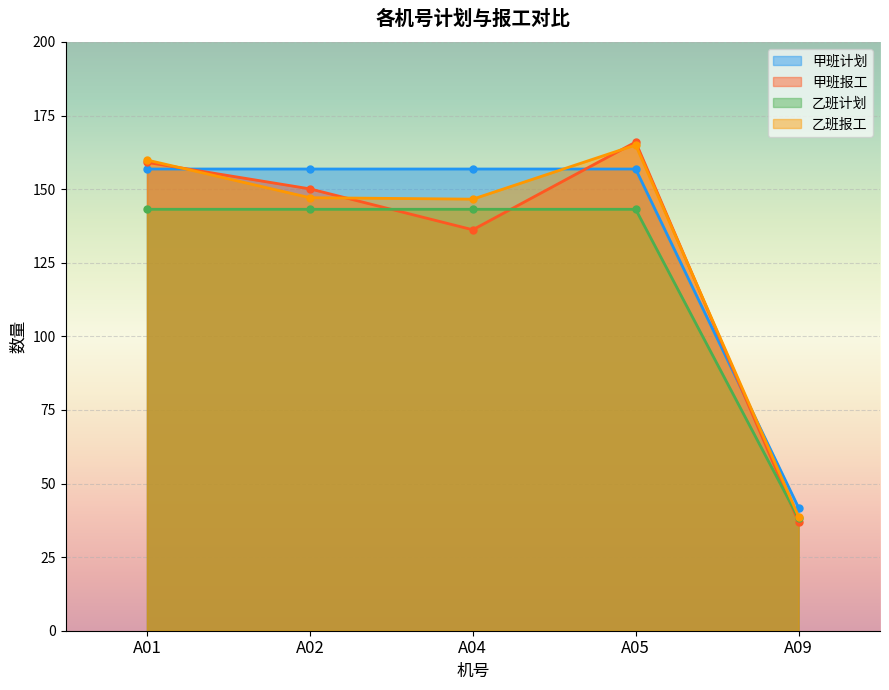

What is the minimum value shown in the chart?

37.0